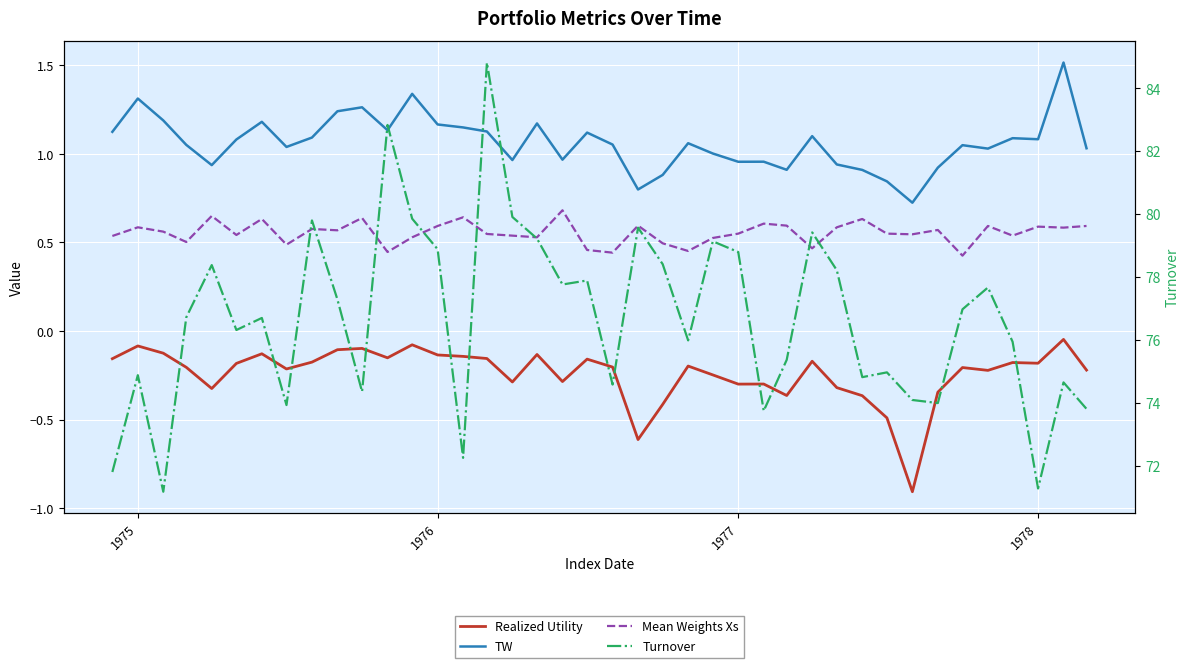

True or false: Turnover has more than 0 interior local peaks.

True